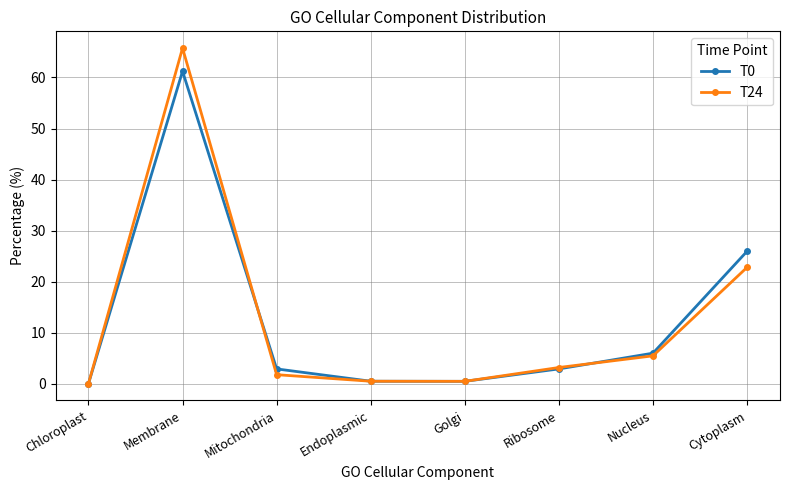

At which label does T0 first exceed 2?

Membrane